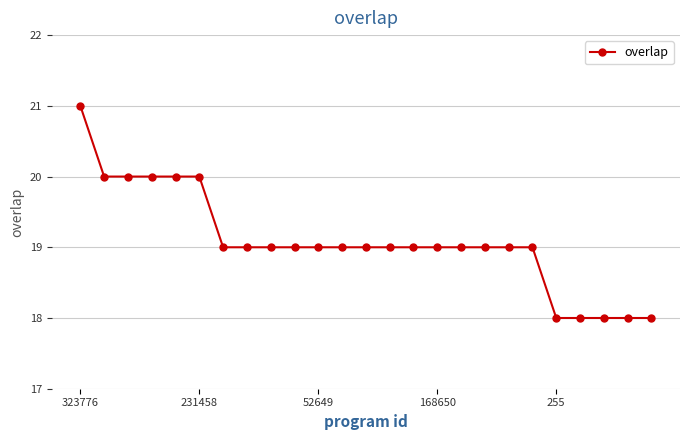

What is the value of the 22nd point from the left?

18